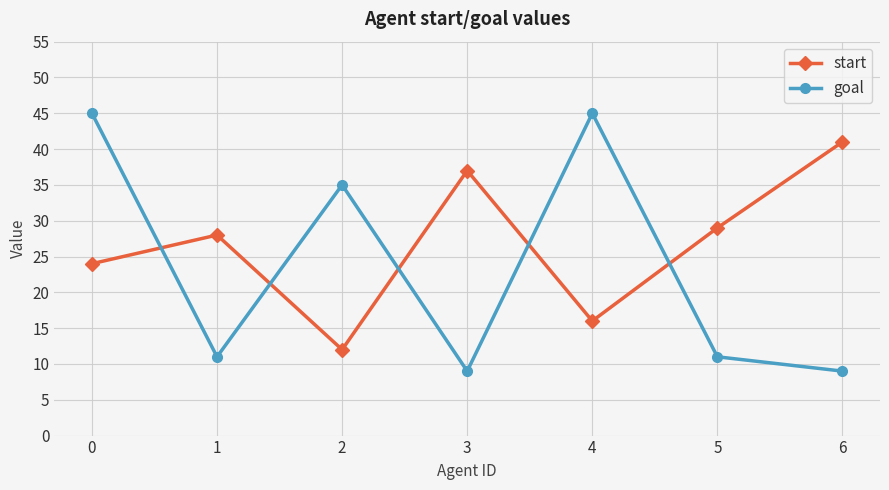

Which series changed the most between 0 and 3?

goal